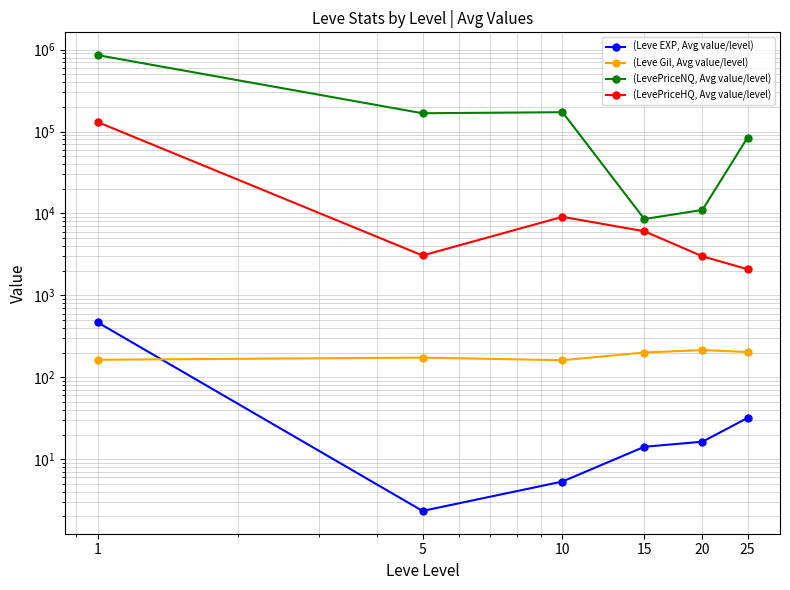

How many lines are shown in the chart?

4